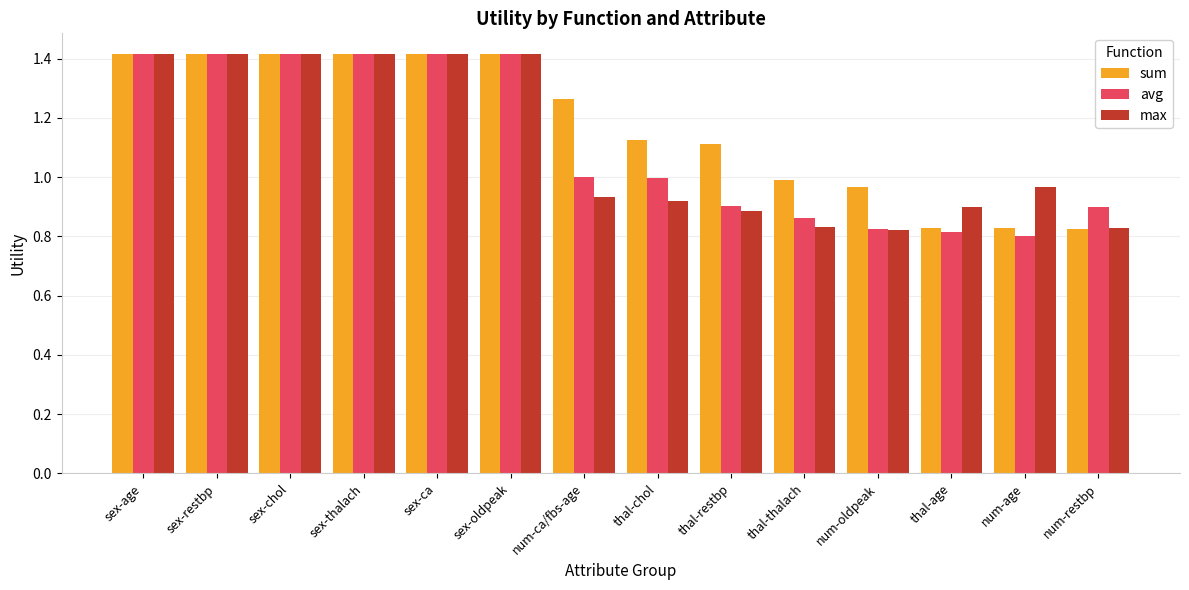

What is the label of the 2nd bar from the right?

num-age